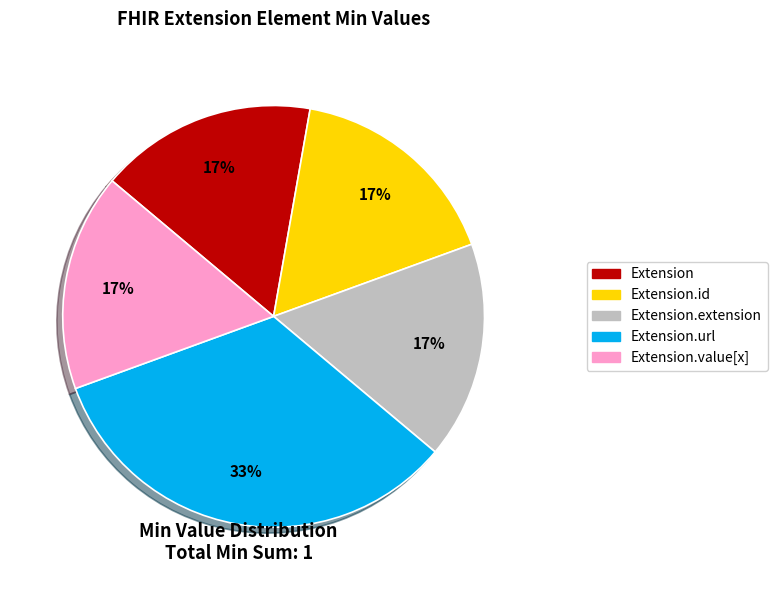

To the nearest percent, what is the average slice percentage?

20%